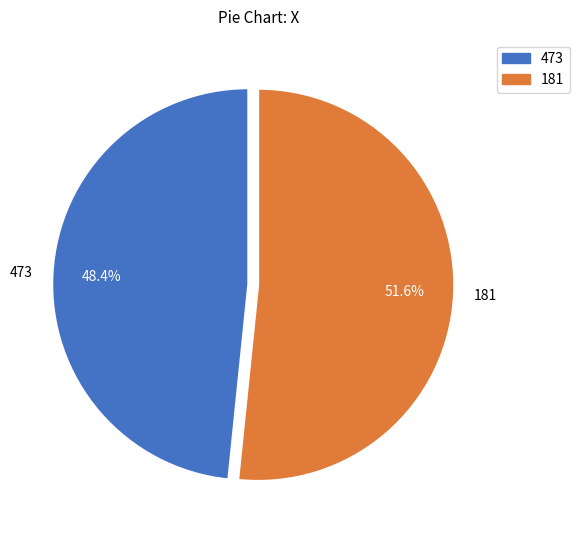

How many slices are in this pie chart?

2